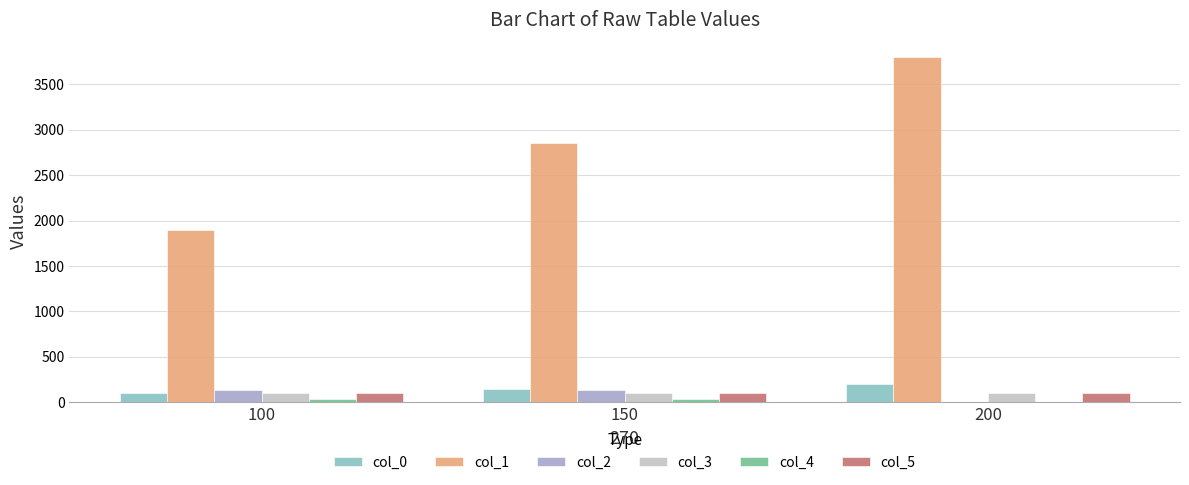

How many col_0 values are between 100 and 200?

3